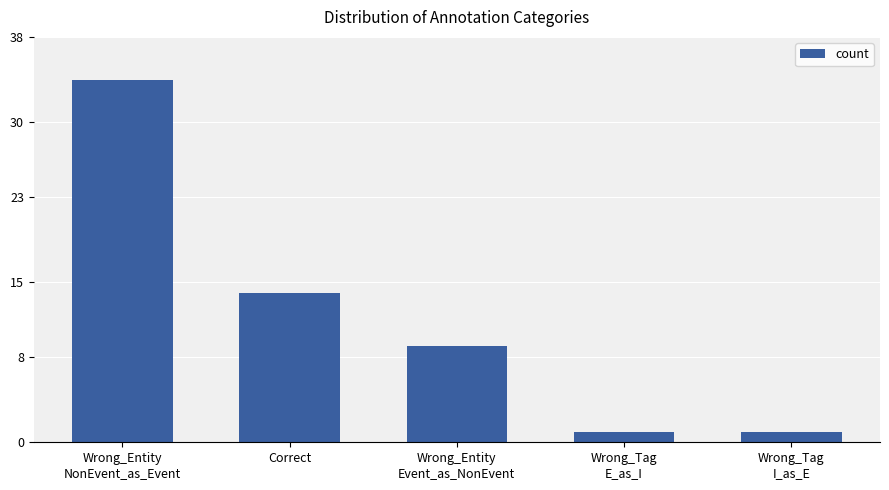

What is the label of the 2nd bar from the left?

Correct